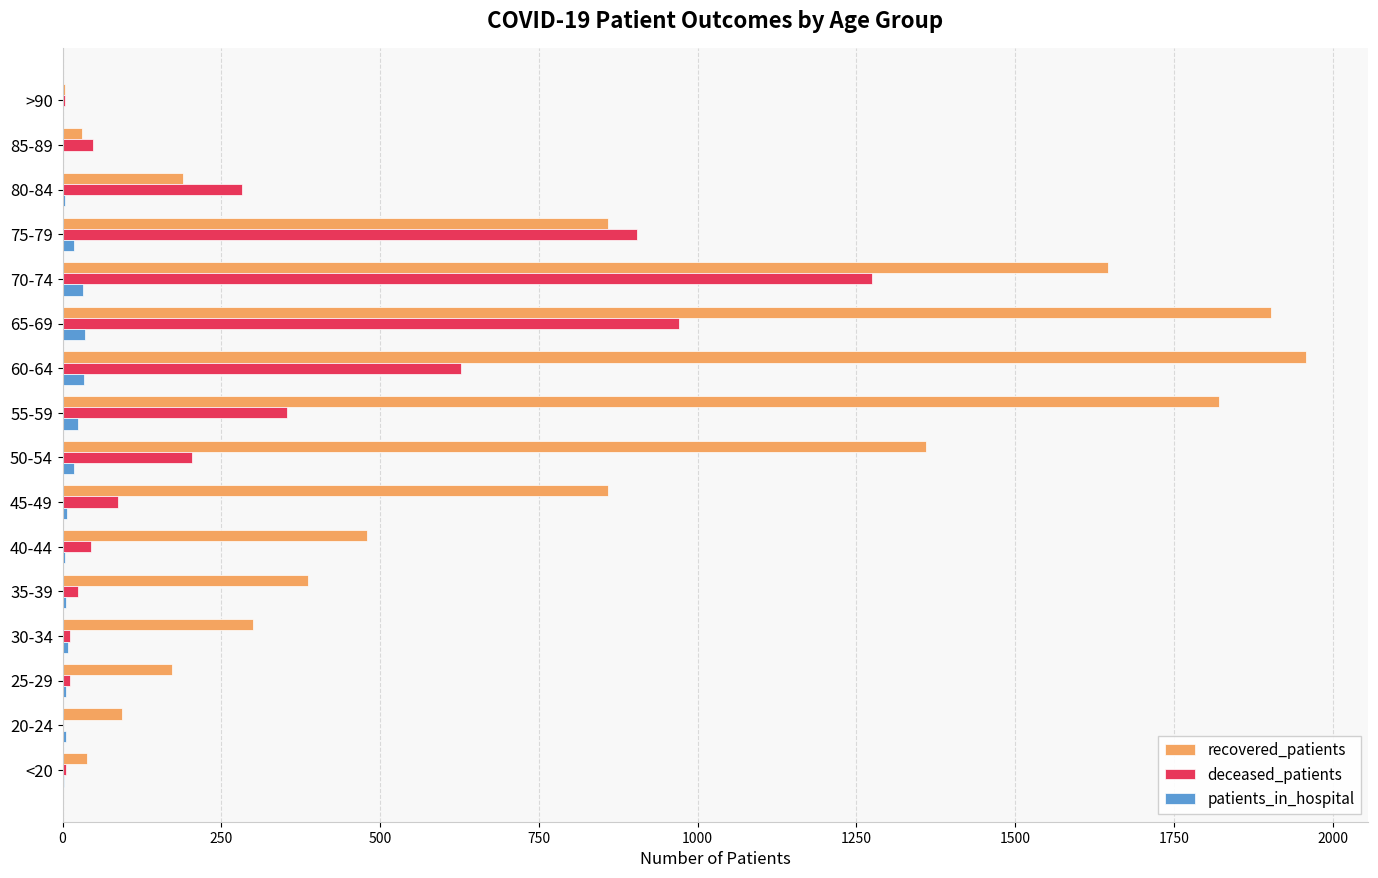

The value of recovered_patients at 45-49 is 1522. True or false?

False